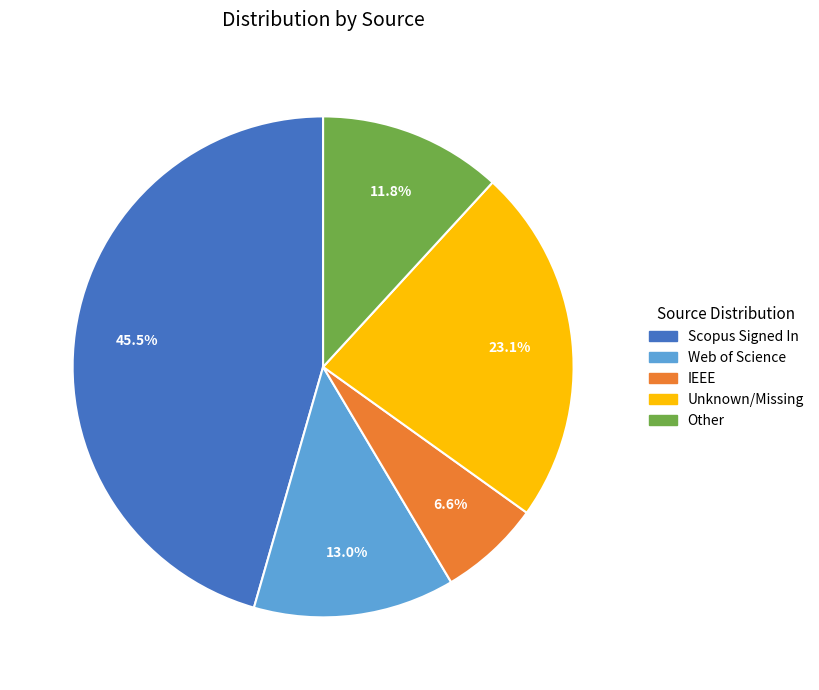

Is there any slice that represents more than half of the pie?

No